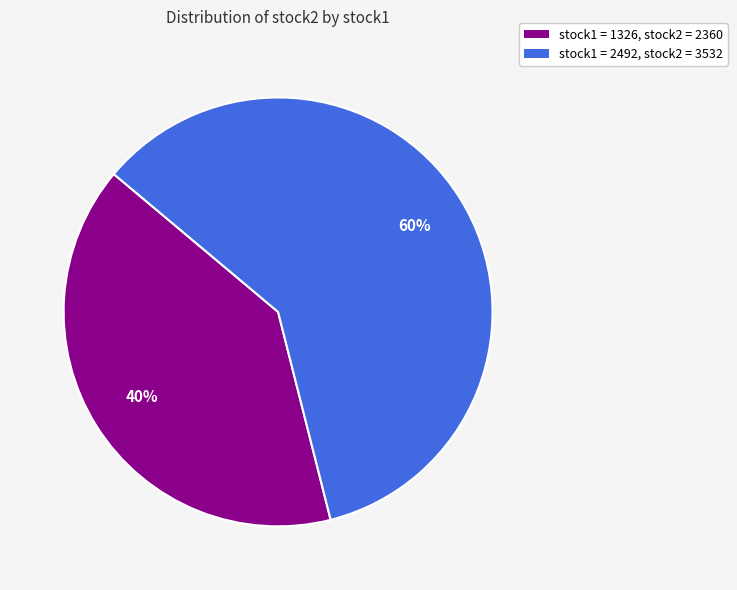

Is there any slice that represents more than half of the pie?

Yes